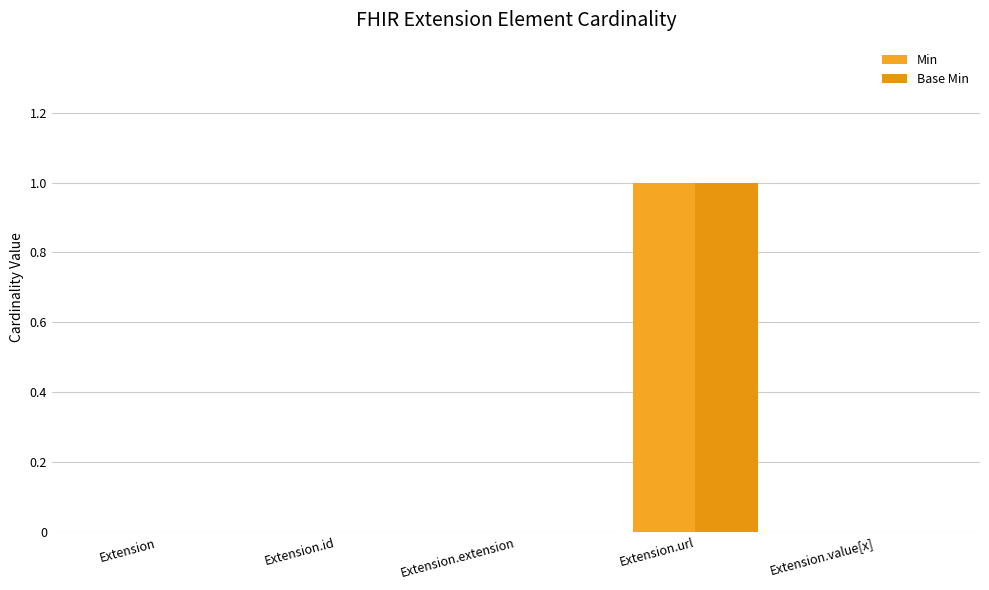

Reading left to right, transcribe all the data shown in this chart.

Min: 0	0	0	1	0
Base Min: 0	0	0	1	0